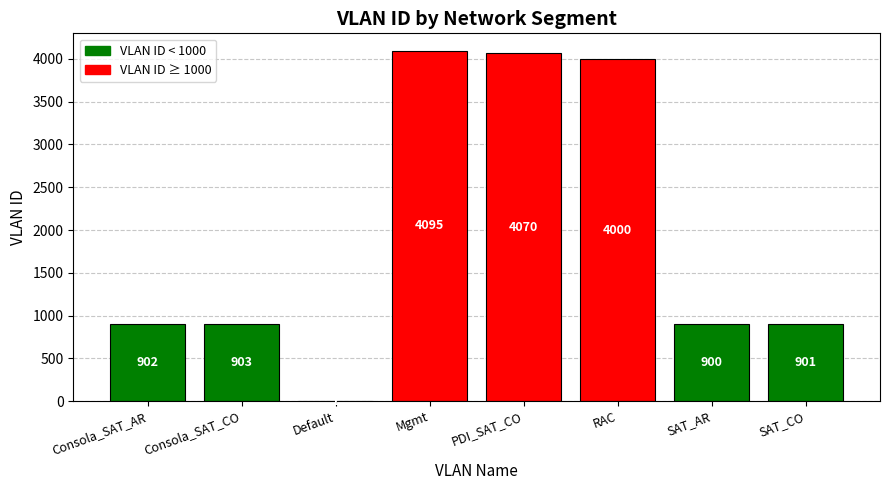

What is the sum of all values?

15772